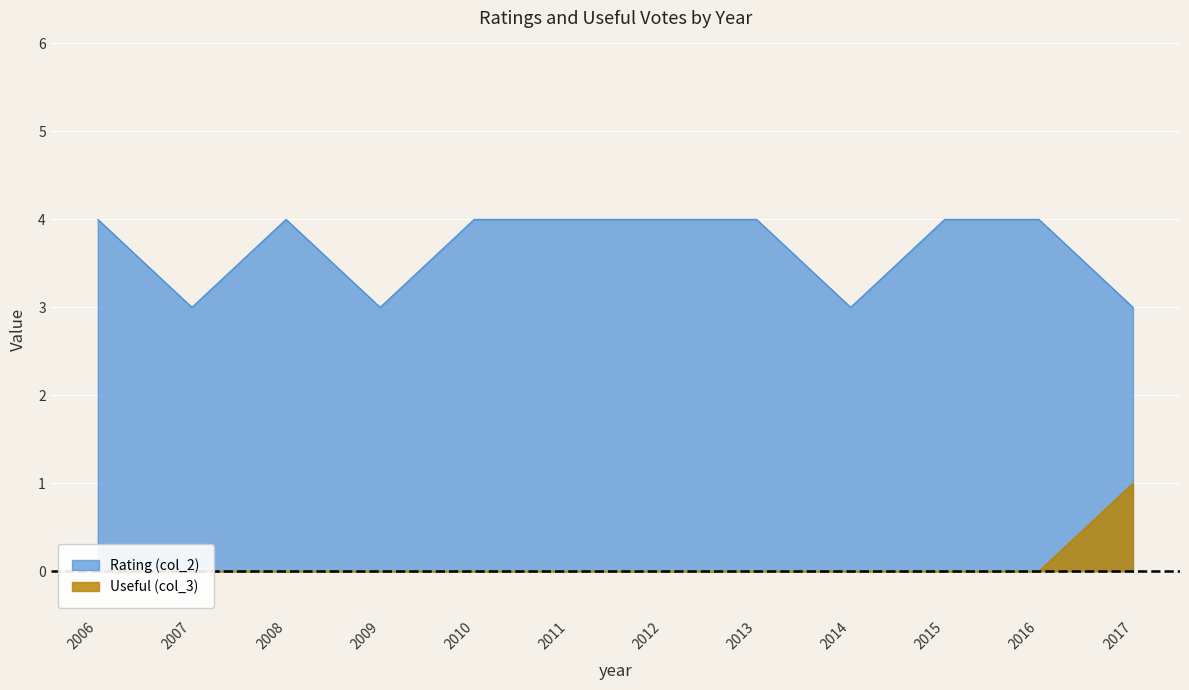

List the labels in order of Rating (col_2) value, smallest first.

2007, 2009, 2014, 2017, 2006, 2008, 2010, 2011, 2012, 2013, 2015, 2016